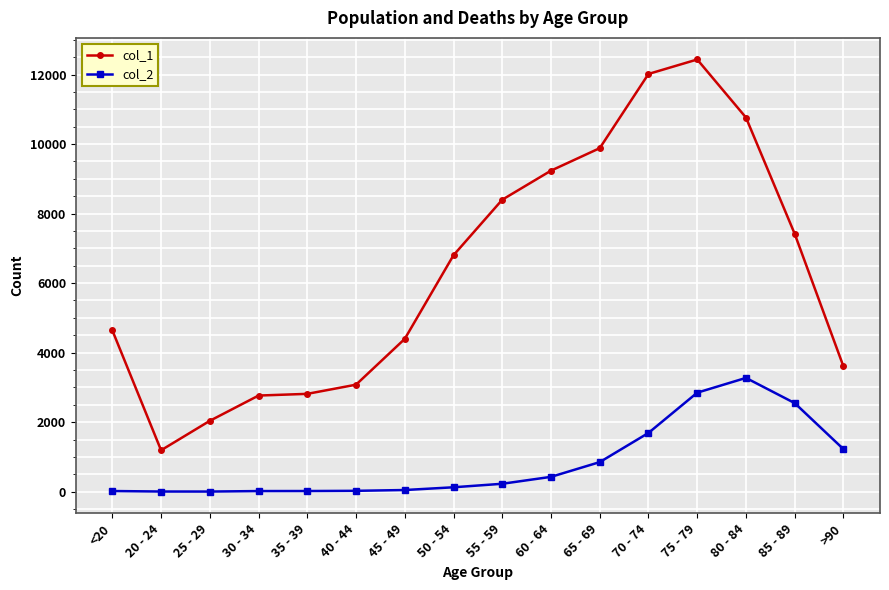

True or false: col_1 and col_2 intersect in this chart.

False